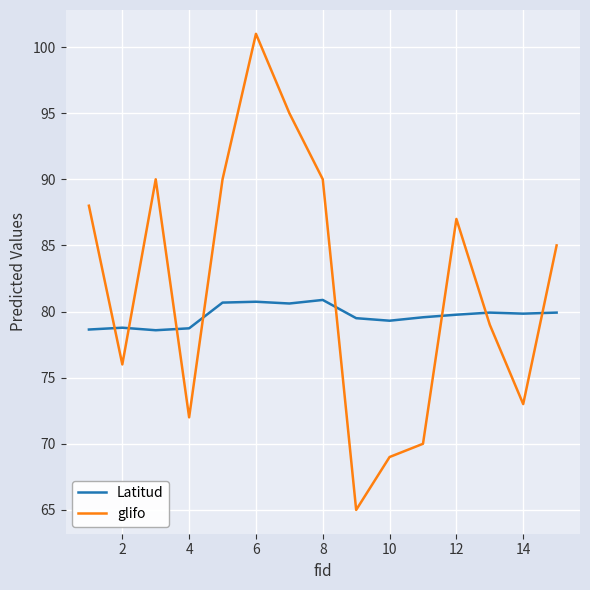

True or false: glifo has more than 1 interior local peaks.

True